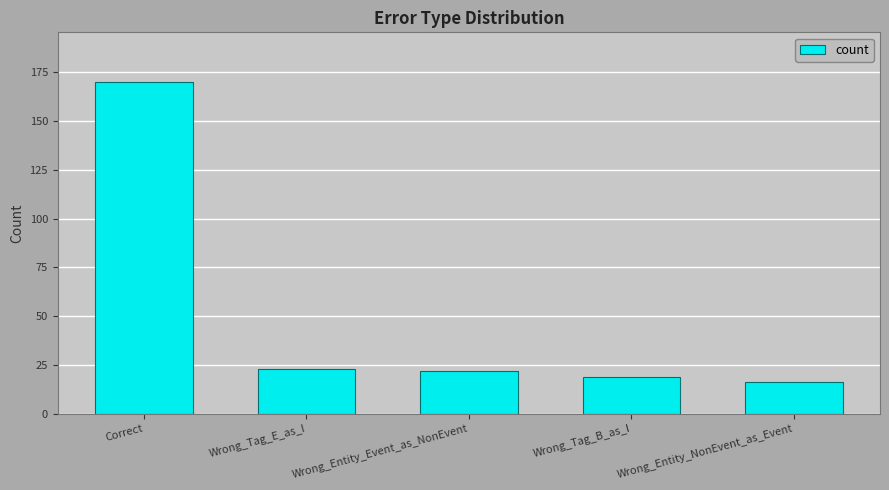

How many bars are there in total?

5